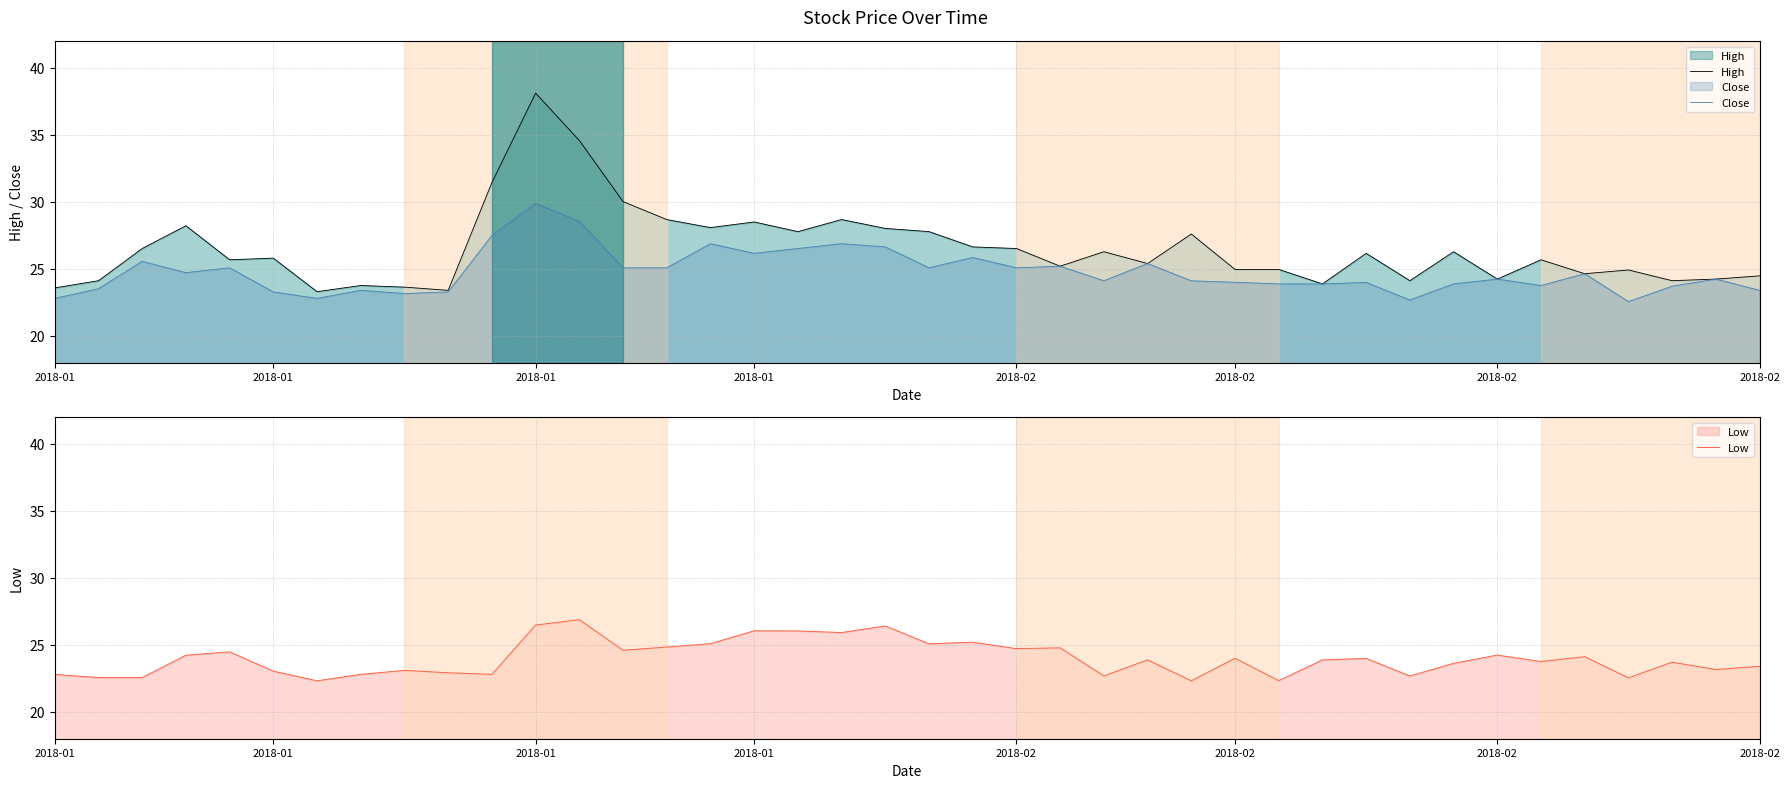

Reading right to left, extract all data points from this chart.

High: 24.5	24.2	24.1	24.9	24.6	25.7	24.2	26.3	24.1	26.2	23.9	25.0	25.0	27.6	25.4	26.3	25.2	26.5	26.6	27.8	28.0	28.7	27.8	28.5	28.1	28.7	30.0	34.6	38.1	31.4	23.4	23.6	23.8	23.3	25.8	25.7	28.2	26.5	24.1	23.6
Close: 23.4	24.2	23.7	22.6	24.6	23.8	24.2	23.9	22.7	24.0	23.9	23.9	24.0	24.1	25.4	24.1	25.2	25.1	25.9	25.1	26.6	26.9	26.5	26.2	26.9	25.1	25.1	28.6	29.9	27.5	23.3	23.2	23.4	22.8	23.3	25.1	24.7	25.6	23.5	22.8
Low: 23.4	23.2	23.7	22.5	24.1	23.8	24.2	23.6	22.7	24.0	23.9	22.3	24.0	22.3	23.9	22.7	24.8	24.7	25.2	25.1	26.4	25.9	26.0	26.1	25.1	24.8	24.6	26.9	26.5	22.8	22.9	23.1	22.8	22.3	23.0	24.5	24.2	22.6	22.6	22.8